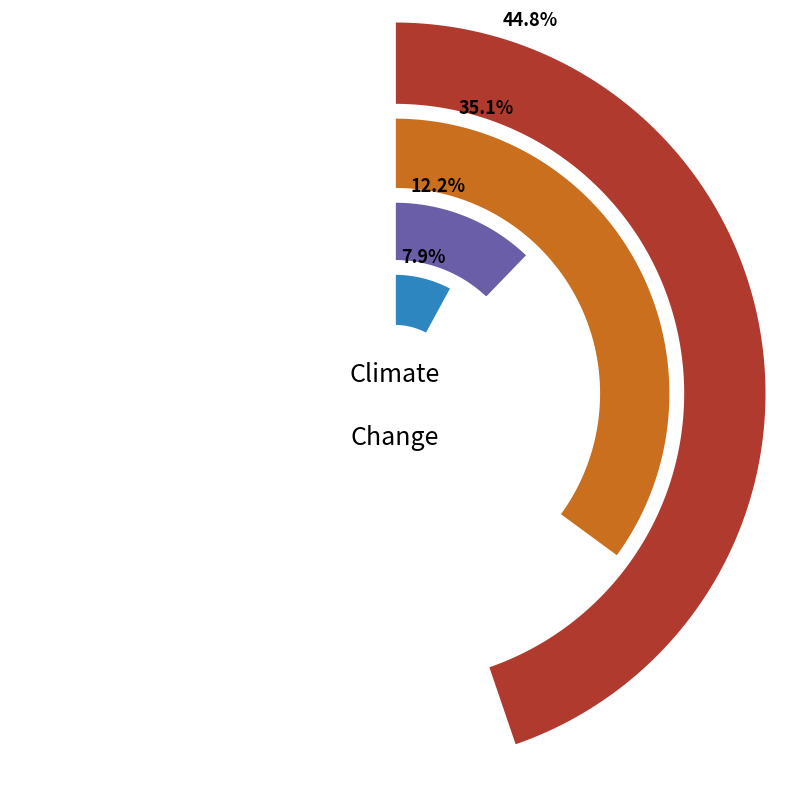

Which category has the smallest portion of the pie?

ID_pelletheating_transformer